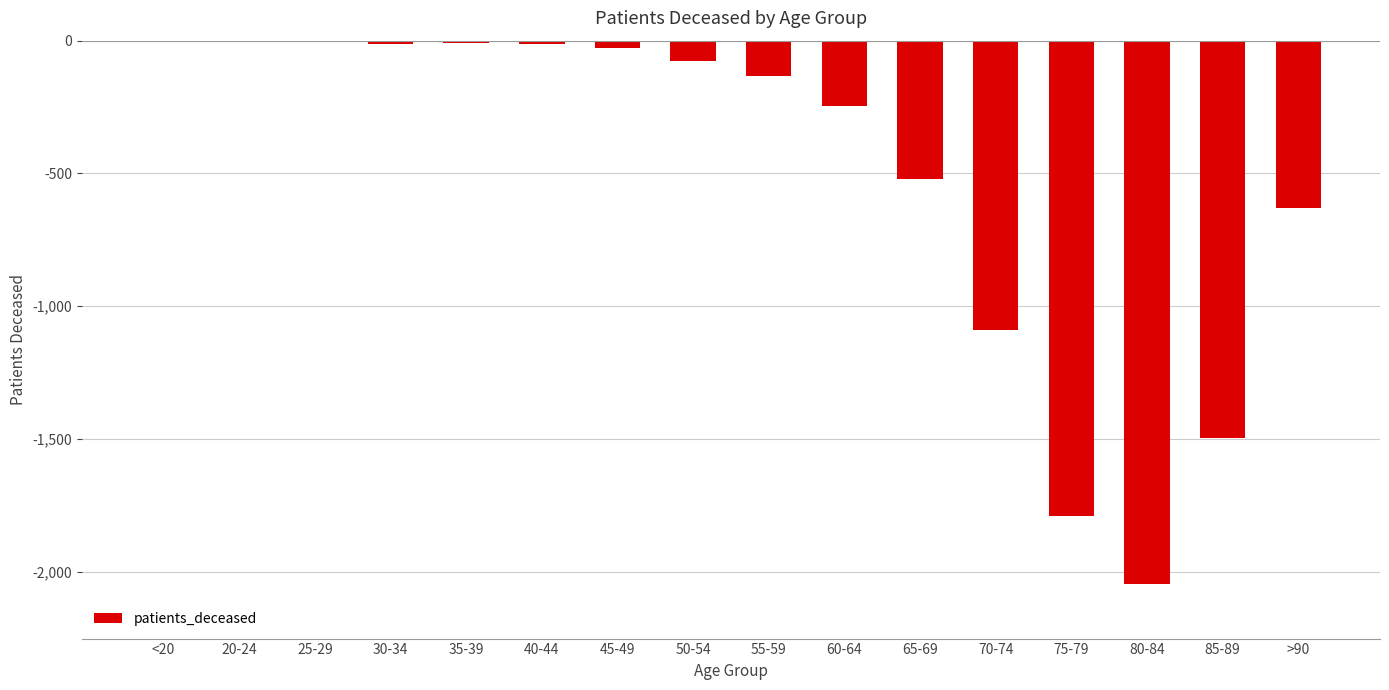

The value at 75-79 is -1789. True or false?

True